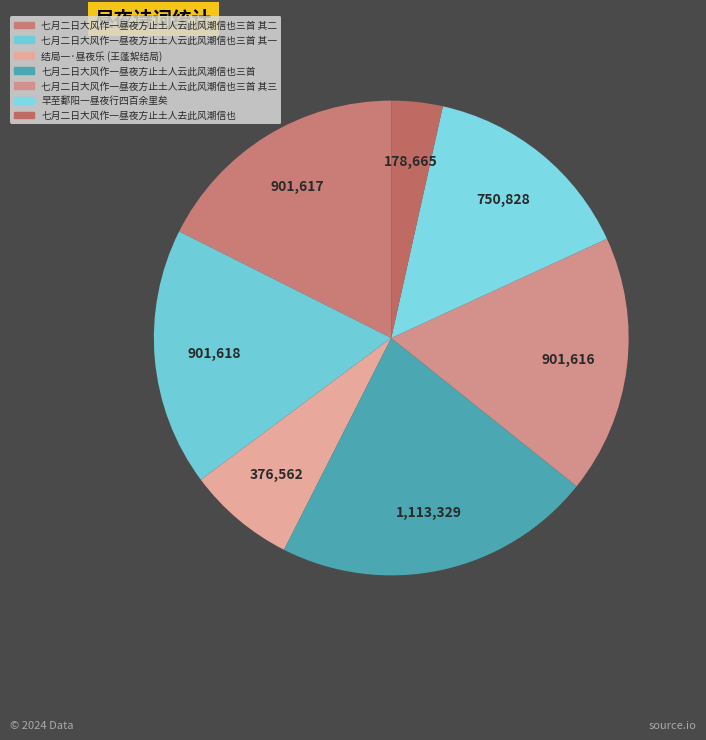

Count the number of slices in the pie.

7